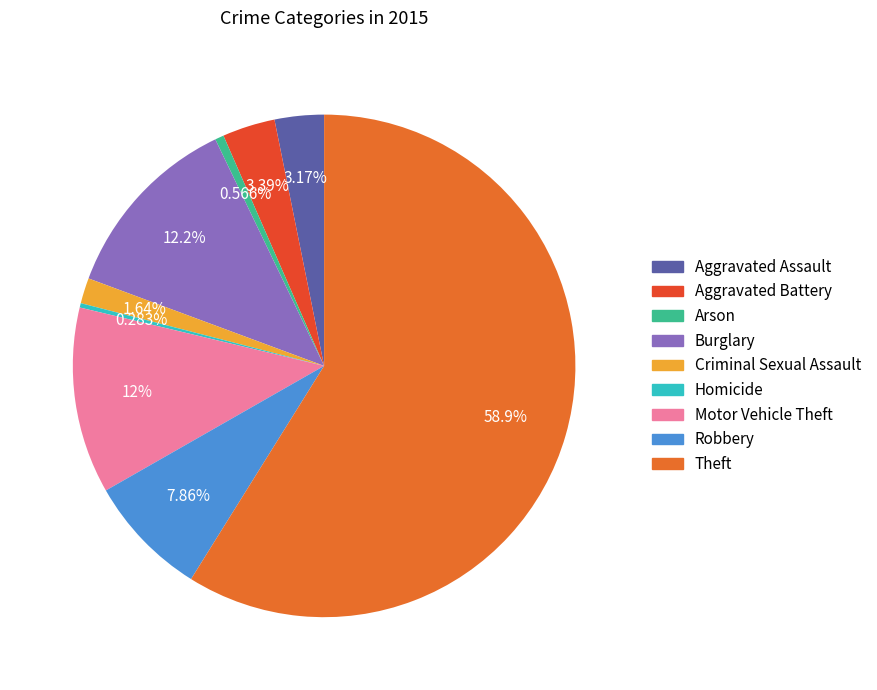

Is it true that Robbery is 8% of the pie?

True